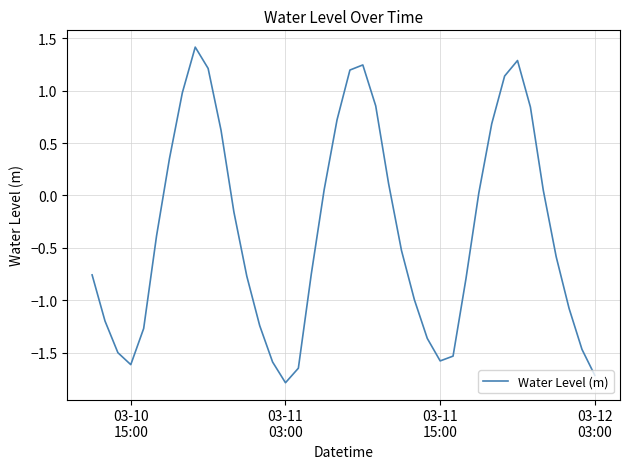

Count the number of data series in this chart.

1